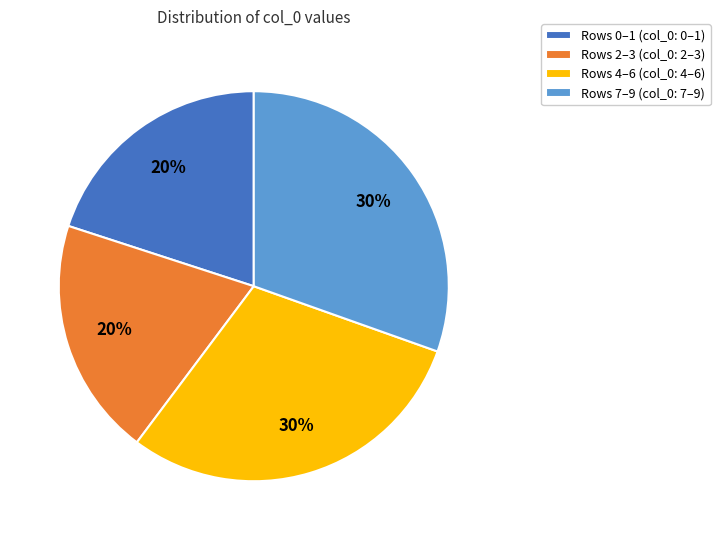

Count the number of slices in the pie.

4